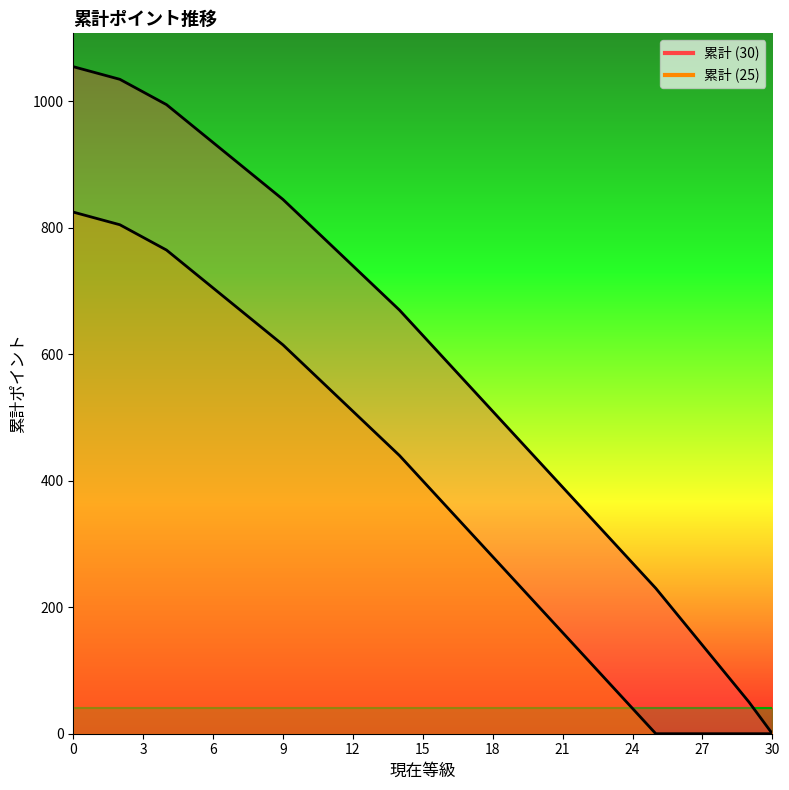

How many values in 累計 (25) are above zero?

25